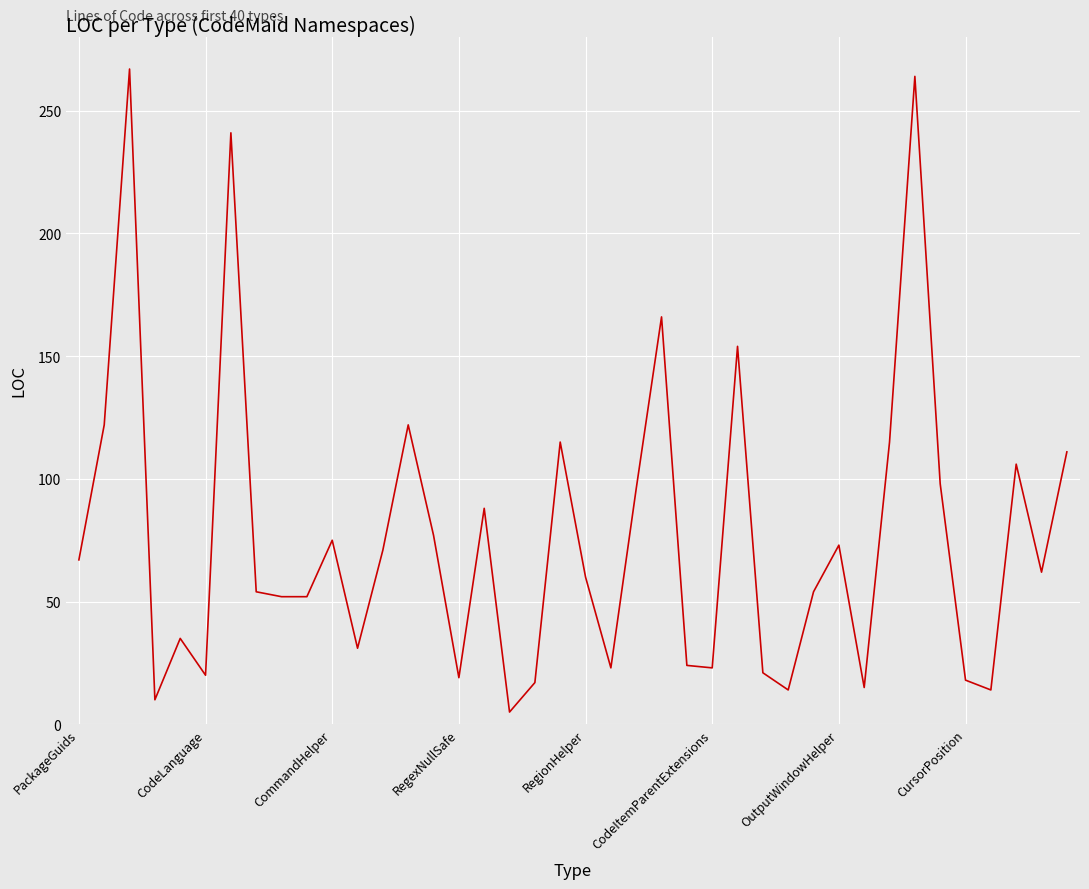

How many lines are shown in the chart?

1